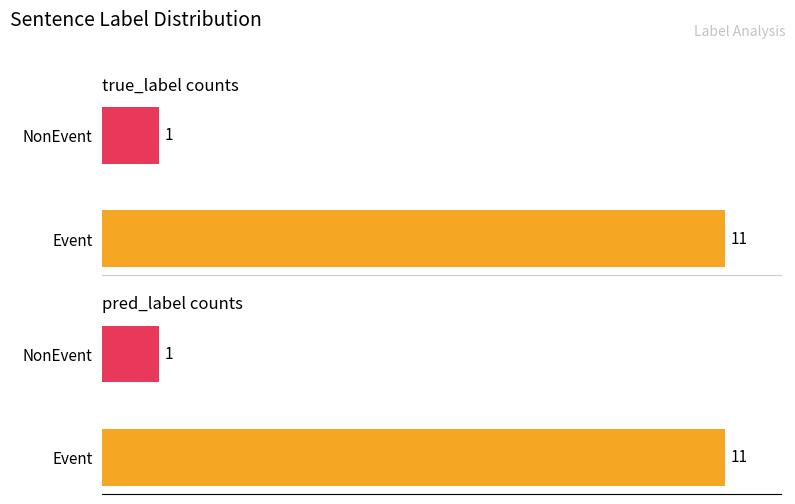

How many bars are there in each group?

2